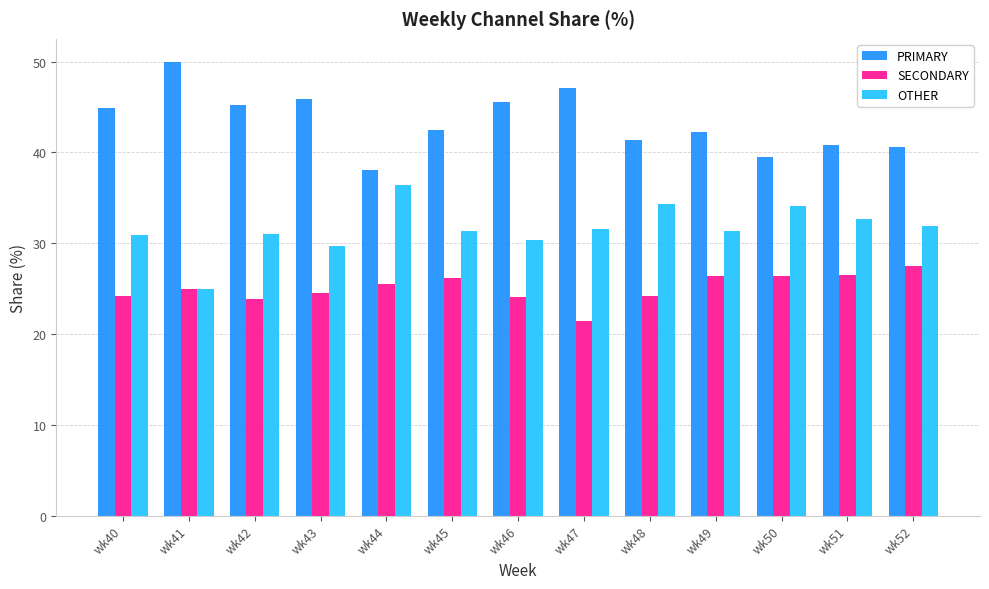

What is the value of the SECONDARY bar at the 10th from the left?

26.4